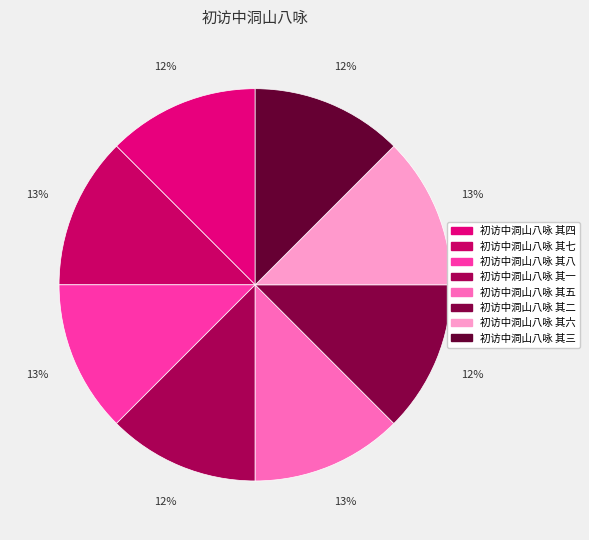

Rank the categories by value from lowest to highest.

初访中洞山八咏 其一, 初访中洞山八咏 其二, 初访中洞山八咏 其三, 初访中洞山八咏 其四, 初访中洞山八咏 其五, 初访中洞山八咏 其六, 初访中洞山八咏 其七, 初访中洞山八咏 其八